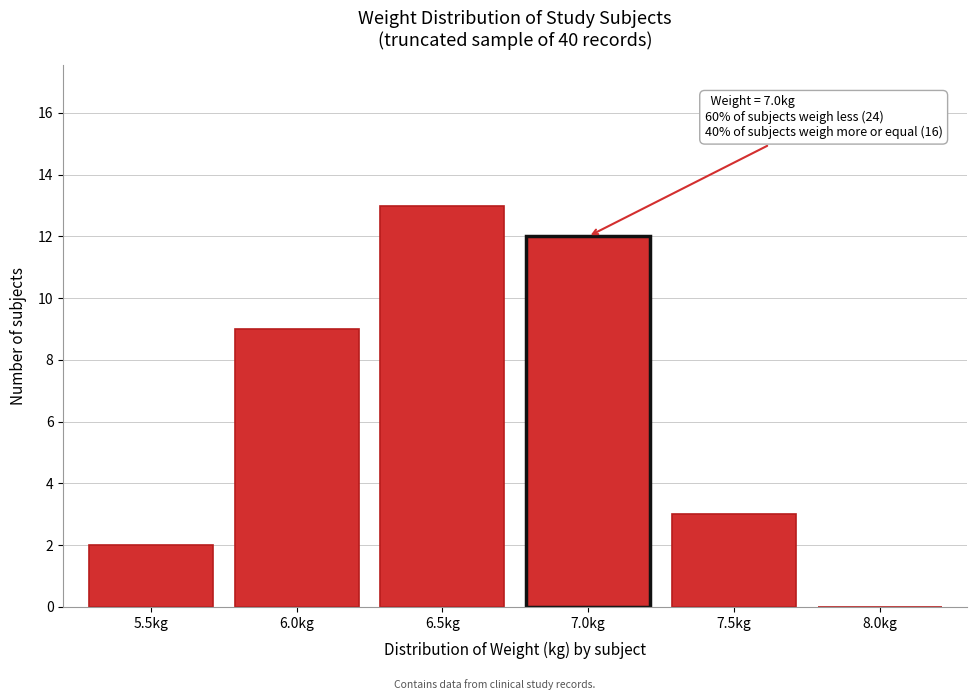

Reading left to right, transcribe all the data shown in this chart.

5.5kg=2	6.0kg=9	6.5kg=13	7.0kg=12	7.5kg=3	8.0kg=0